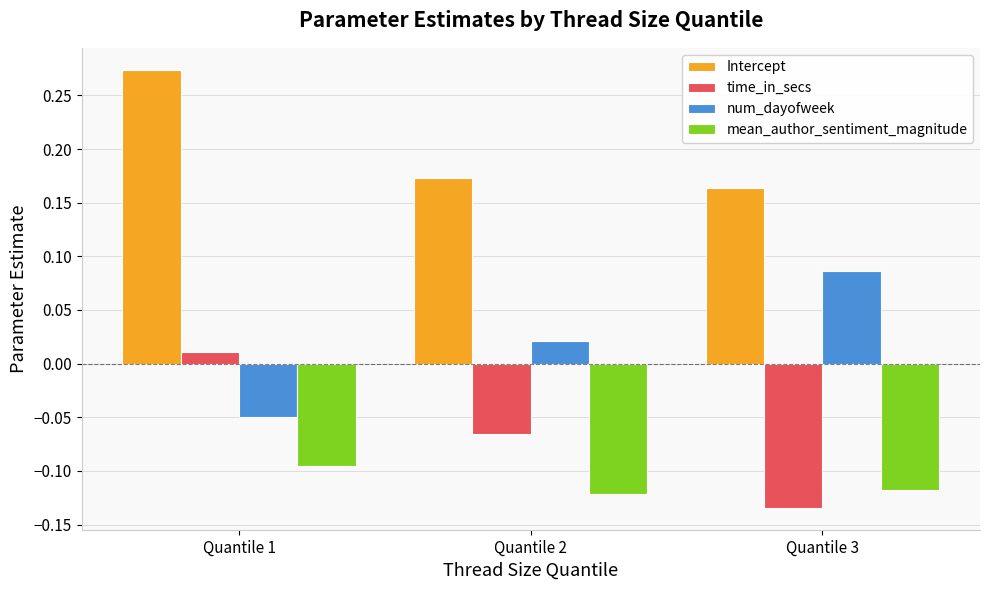

Which label corresponds to the largest value in the chart?

Quantile 1